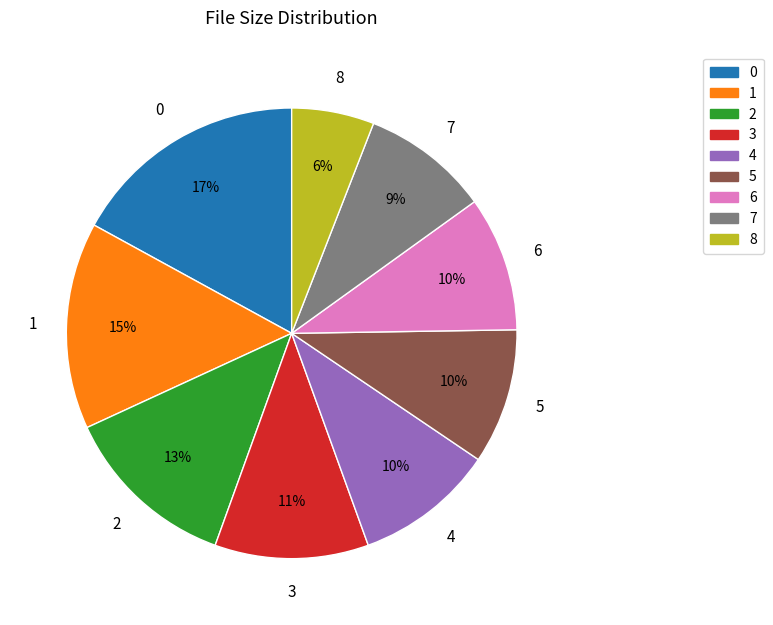

Approximately how many times larger is the value at 8 compared to 5?

0.6